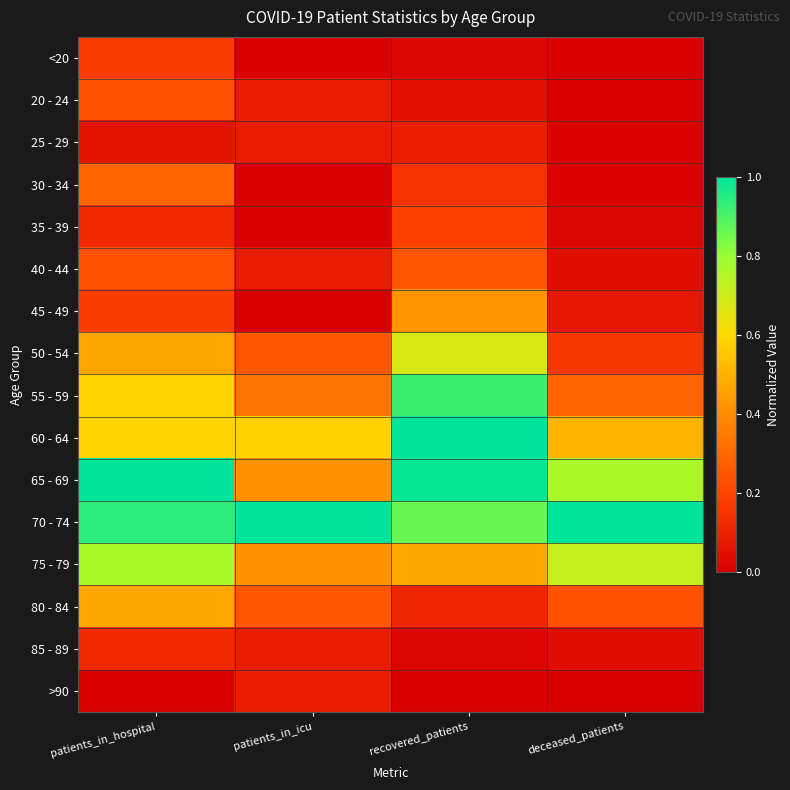

At which category does the chart reach its minimum across all series?

patients_in_icu